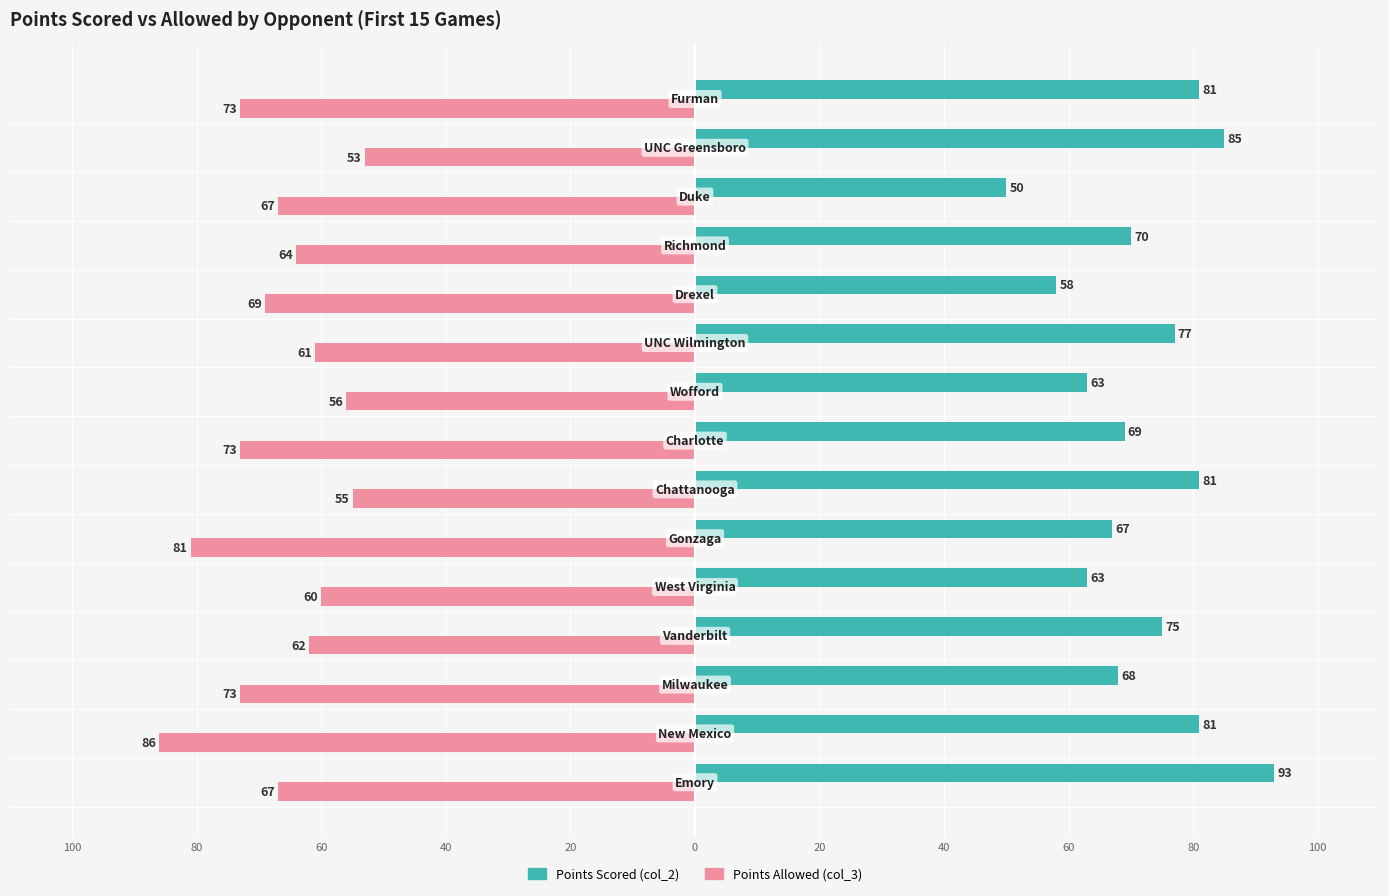

What are all the series names shown in the legend?

Points Scored (col_2), Points Allowed (col_3)